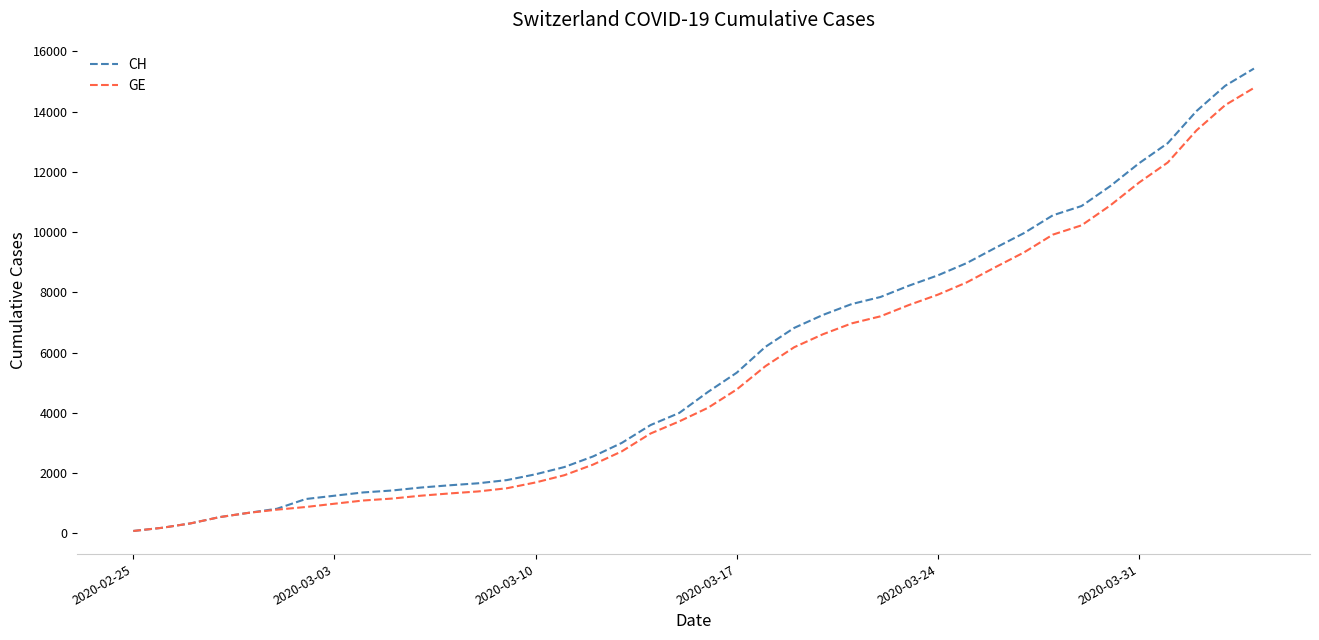

Which series has the largest range (max minus min)?

CH